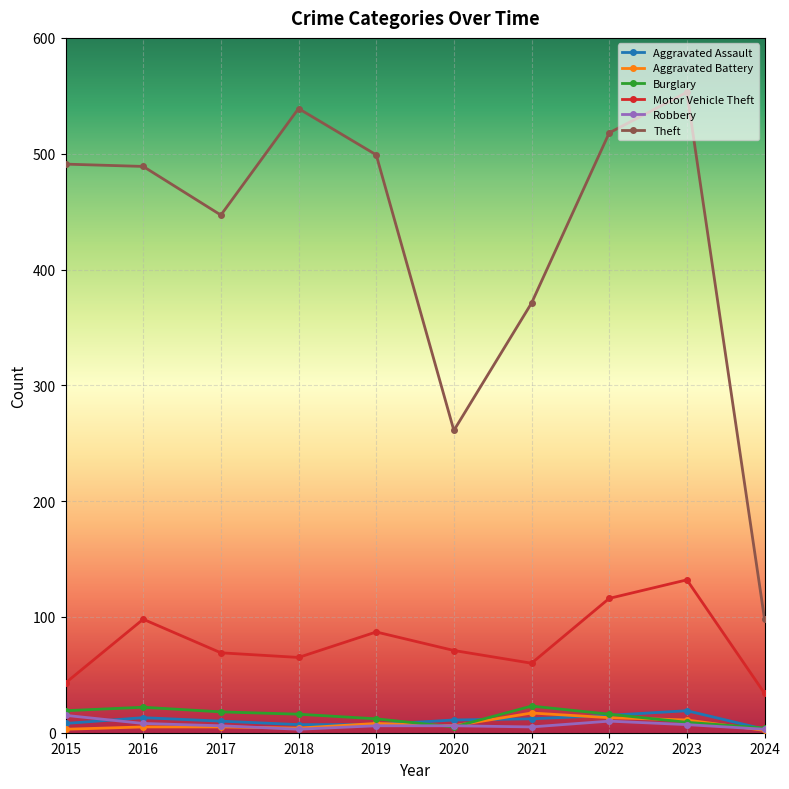

What is the spread (max minus min) of values at 2020?

256